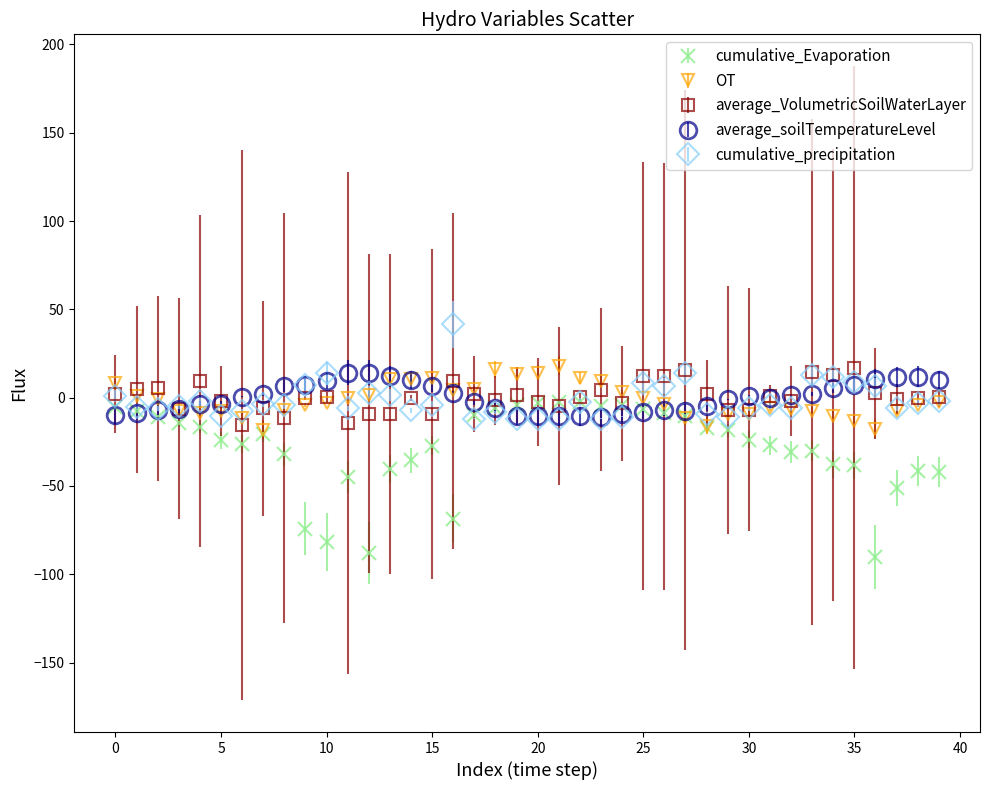

Which series has the largest range (max minus min)?

cumulative_Evaporation